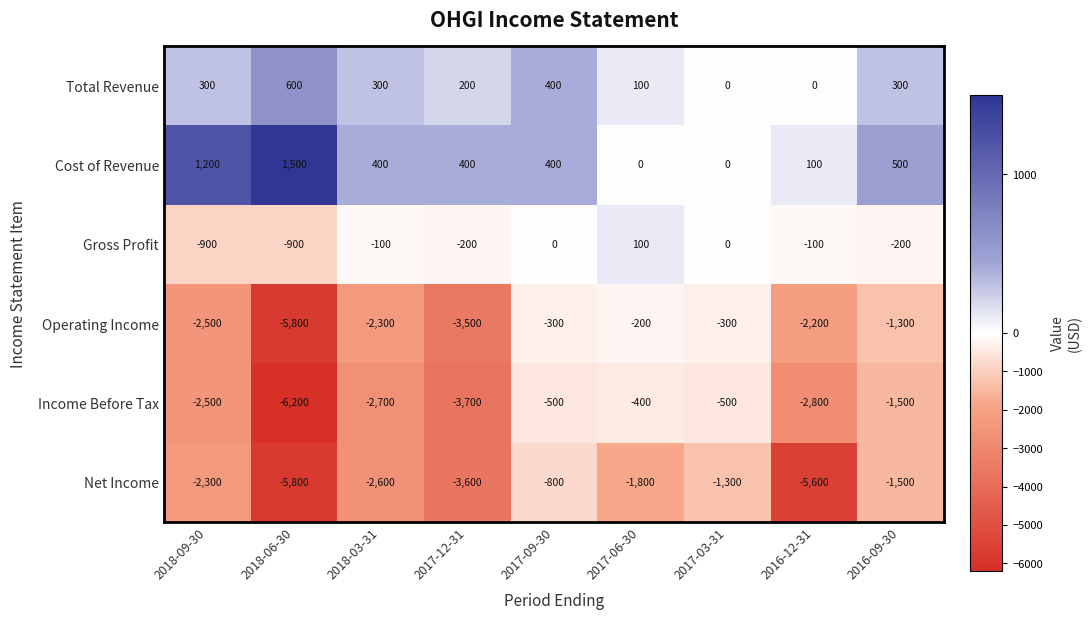

Which series has the widest spread of values?

Income Before Tax